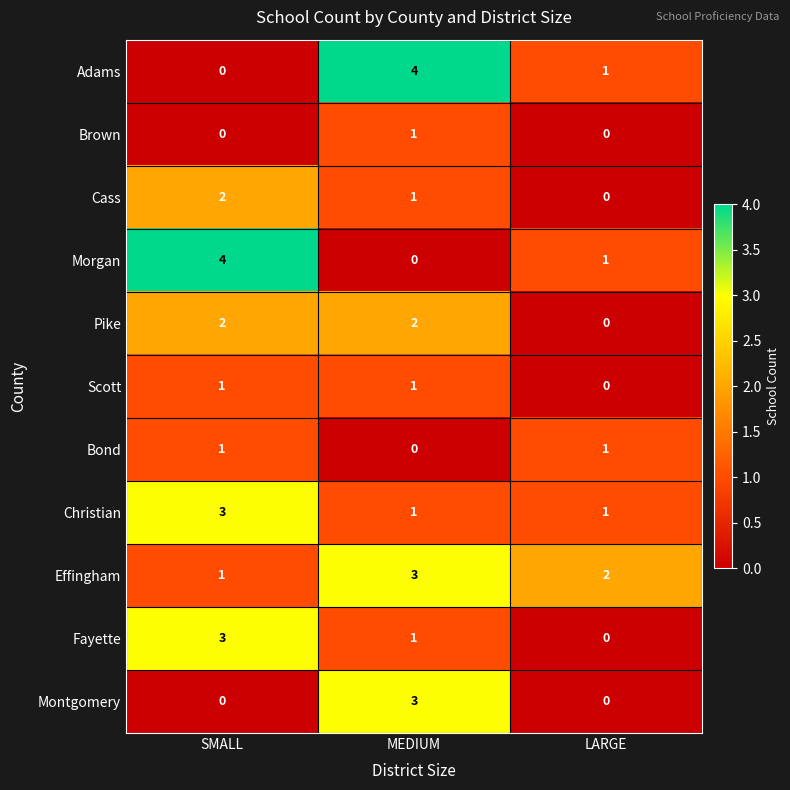

Which series has the largest total across all categories?

Effingham